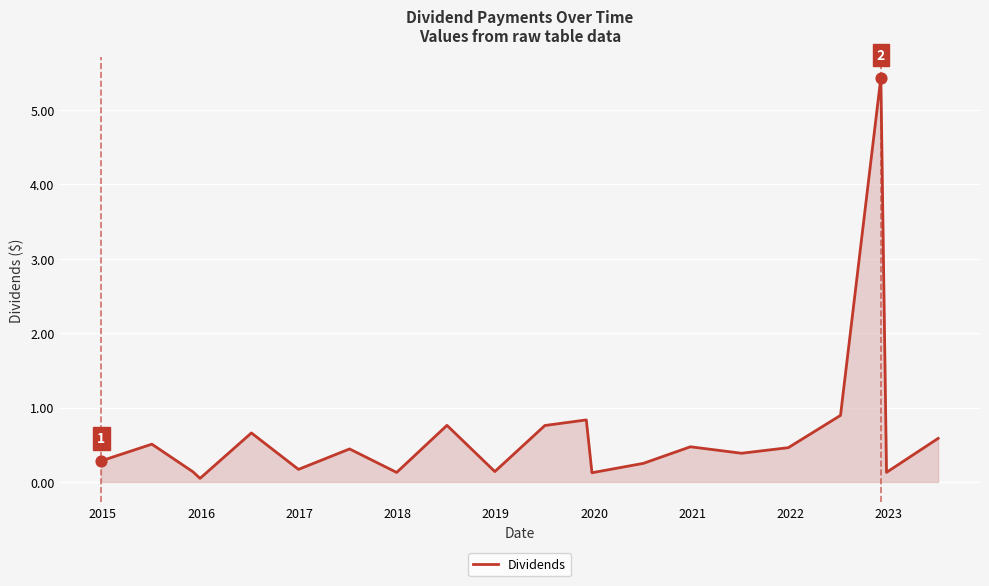

What is the difference between the maximum and minimum values?

5.4